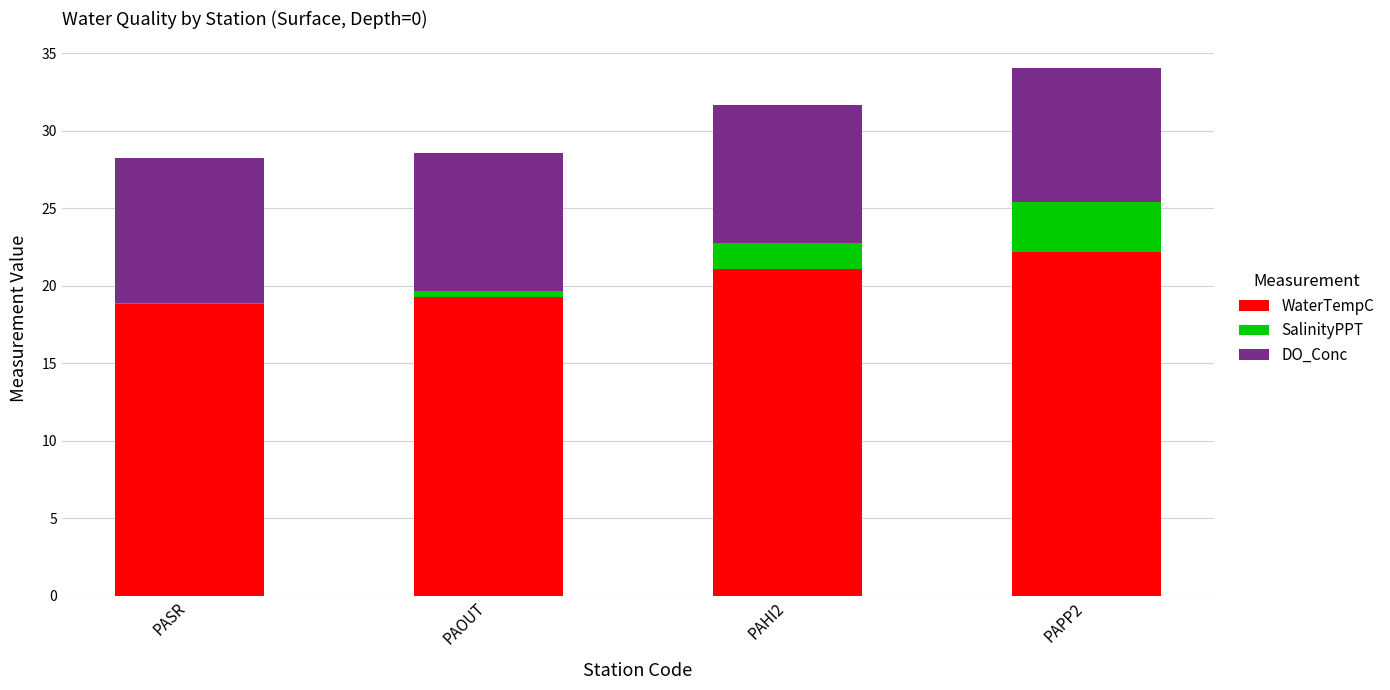

The value of WaterTempC at PAOUT is 25.1. True or false?

False